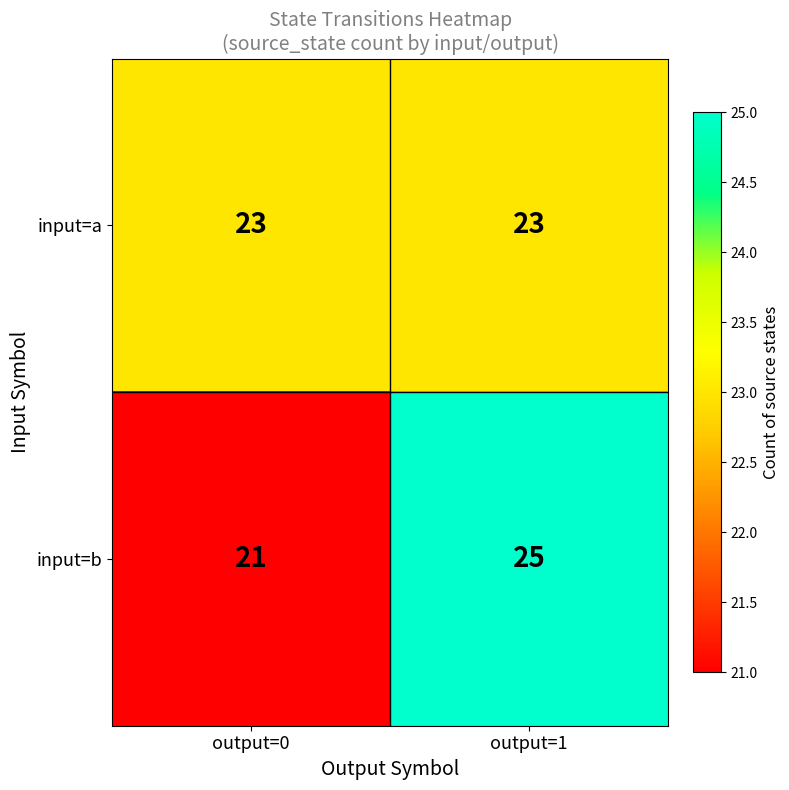

Reading left to right, transcribe all the data shown in this chart.

input=a: output=0=23	output=1=23
input=b: output=0=21	output=1=25